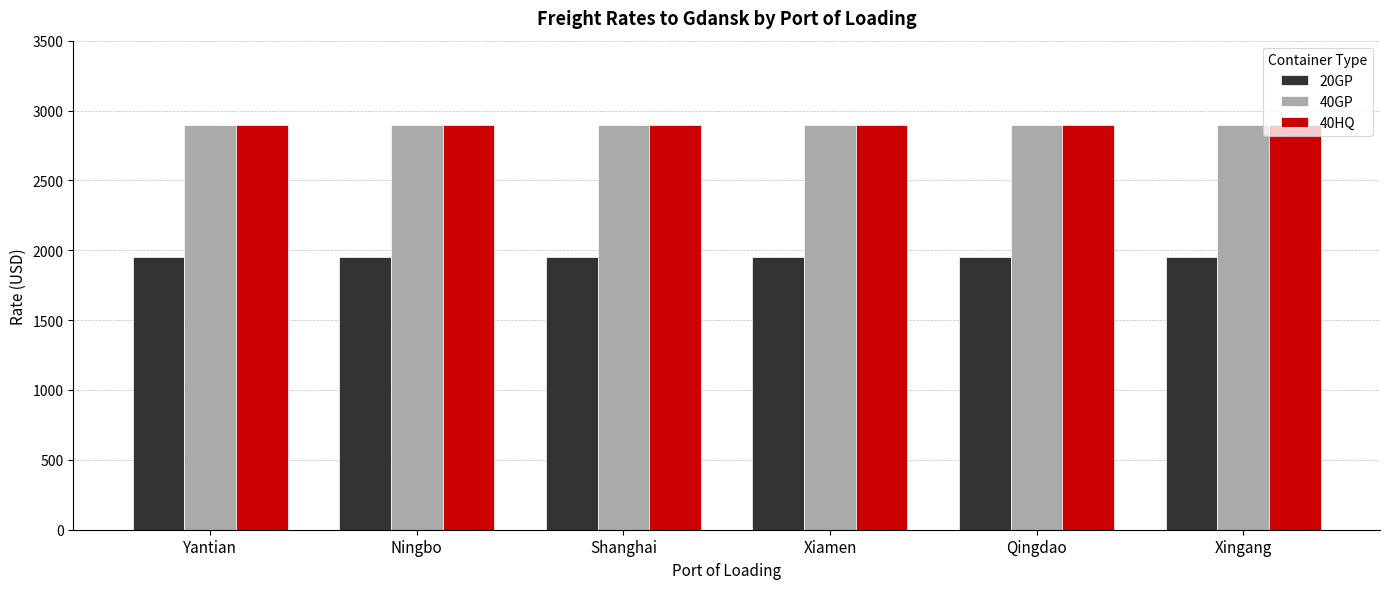

Read the 20GP value at Ningbo.

1950